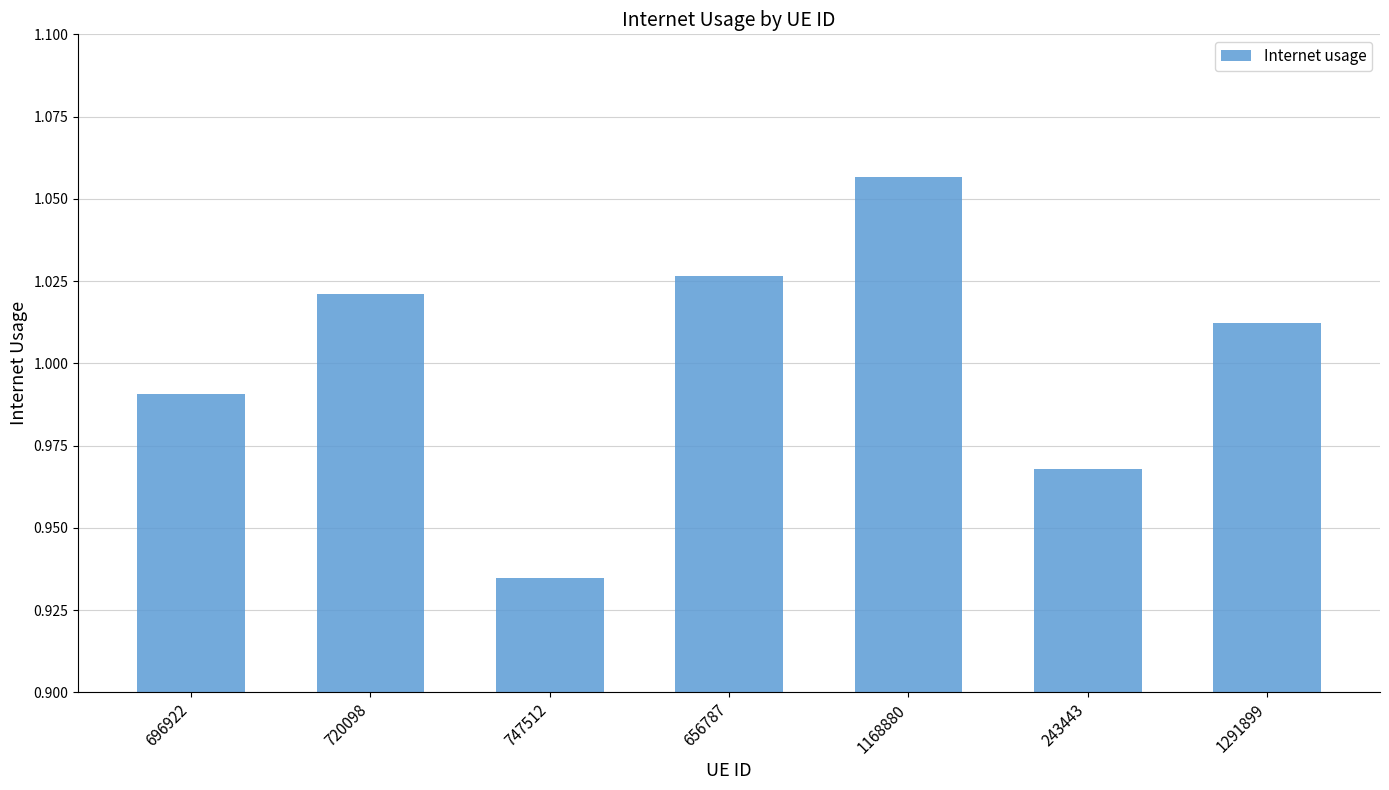

Does the chart contain any negative values?

No